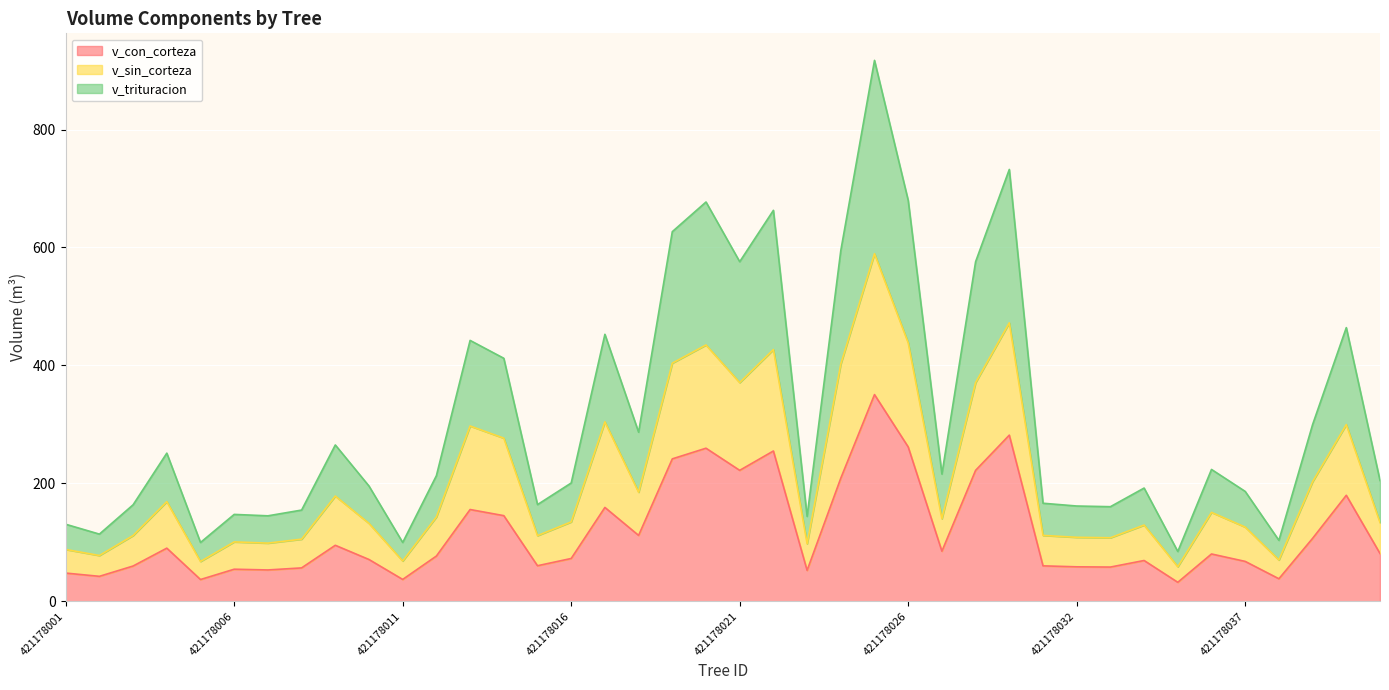

Between 421178011 and 421178009, which is larger?

421178009